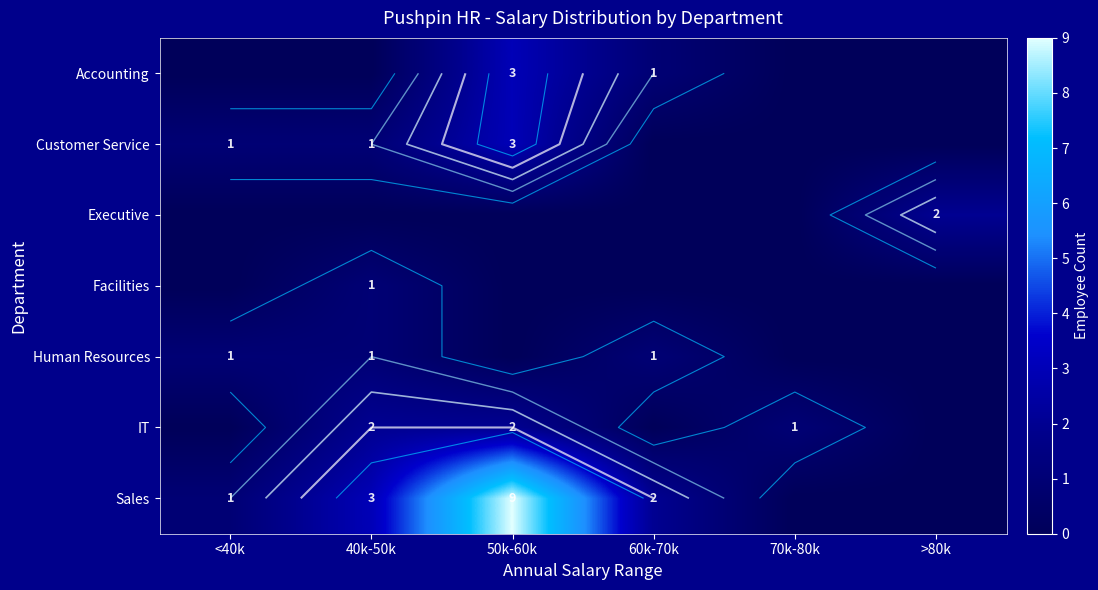

How many values in the IT series exceed 1?

2